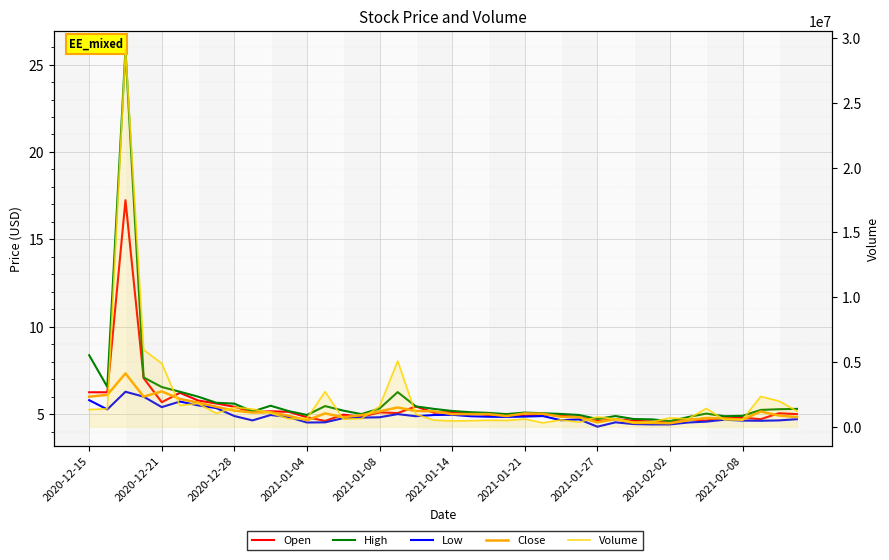

What is the value of the High point at the 34th from the left?

4.8